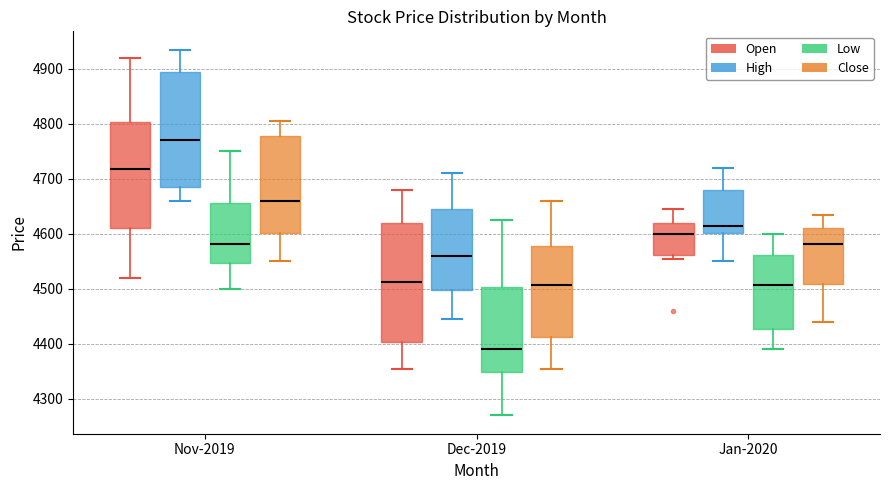

Reading left to right, transcribe this box plot: for each box, give where its median line is, the range the box spans, and where its two whiskers end, as read against the y-axis. The values are not printed on the chart, so give them approximately, as read against the axis.

Nov-2019 (Open): median 4720, box 4610 to 4800, whiskers 4520 to 4920
Nov-2019 (High): median 4770, box 4690 to 4900, whiskers 4660 to 4940
Nov-2019 (Low): median 4580, box 4550 to 4660, whiskers 4500 to 4750
Nov-2019 (Close): median 4660, box 4600 to 4780, whiskers 4550 to 4810
Dec-2019 (Open): median 4510, box 4400 to 4620, whiskers 4360 to 4680
Dec-2019 (High): median 4560, box 4500 to 4650, whiskers 4450 to 4710
Dec-2019 (Low): median 4390, box 4350 to 4500, whiskers 4270 to 4630
Dec-2019 (Close): median 4510, box 4410 to 4580, whiskers 4360 to 4660
Jan-2020 (Open): median 4600, box 4560 to 4620, whiskers 4560 (just below the box's lower edge) to 4650
Jan-2020 (High): median 4620, box 4600 to 4680, whiskers 4550 to 4720
Jan-2020 (Low): median 4510, box 4430 to 4560, whiskers 4390 to 4600
Jan-2020 (Close): median 4580, box 4510 to 4610, whiskers 4440 to 4640